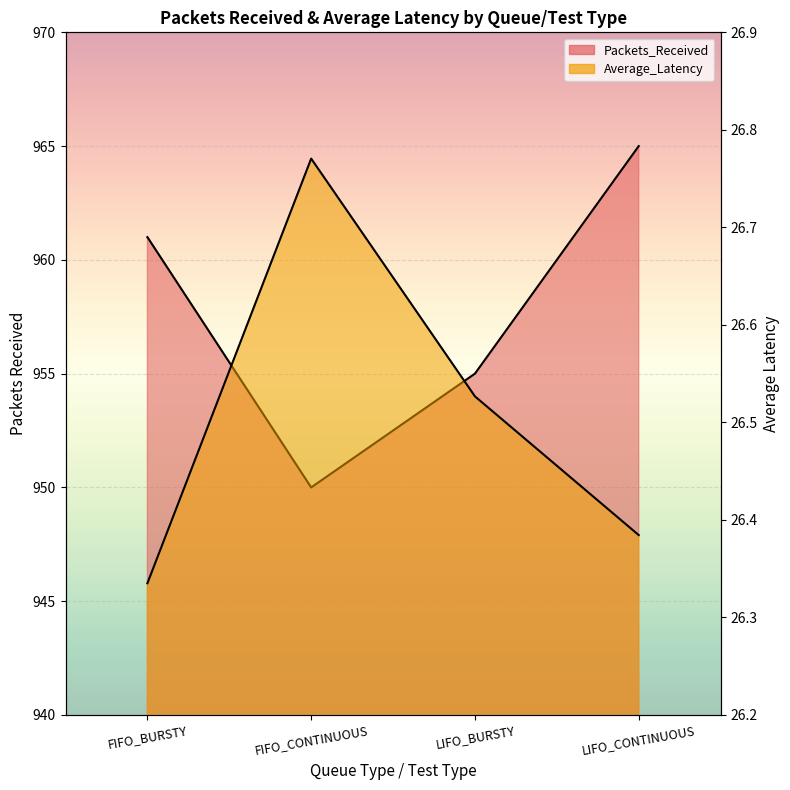

Reading left to right, transcribe all the data shown in this chart.

Packets_Received: FIFO_BURSTY=961.0	FIFO_CONTINUOUS=950.0	LIFO_BURSTY=955.0	LIFO_CONTINUOUS=965.0
Average_Latency: FIFO_BURSTY=26.3	FIFO_CONTINUOUS=26.8	LIFO_BURSTY=26.5	LIFO_CONTINUOUS=26.4